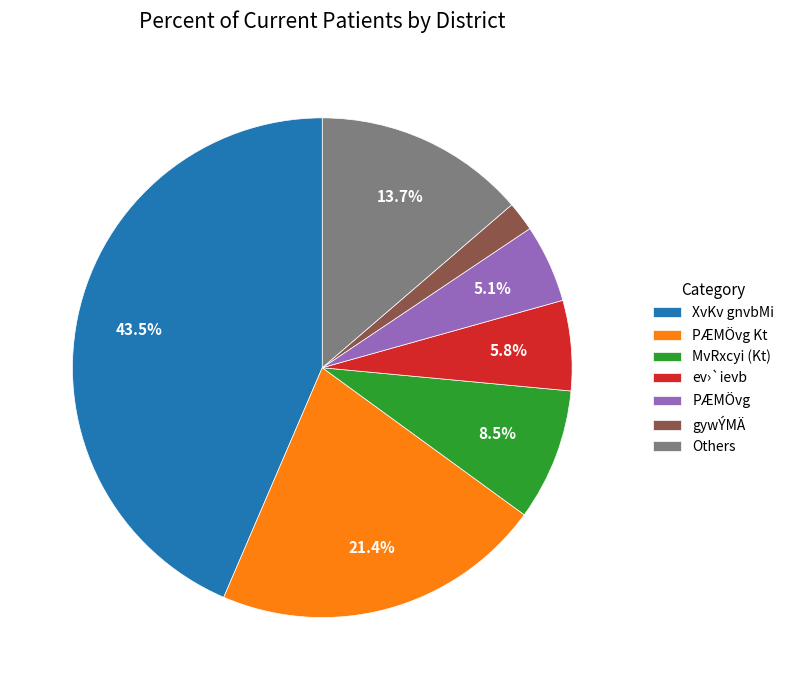

Is there any slice that represents more than half of the pie?

No